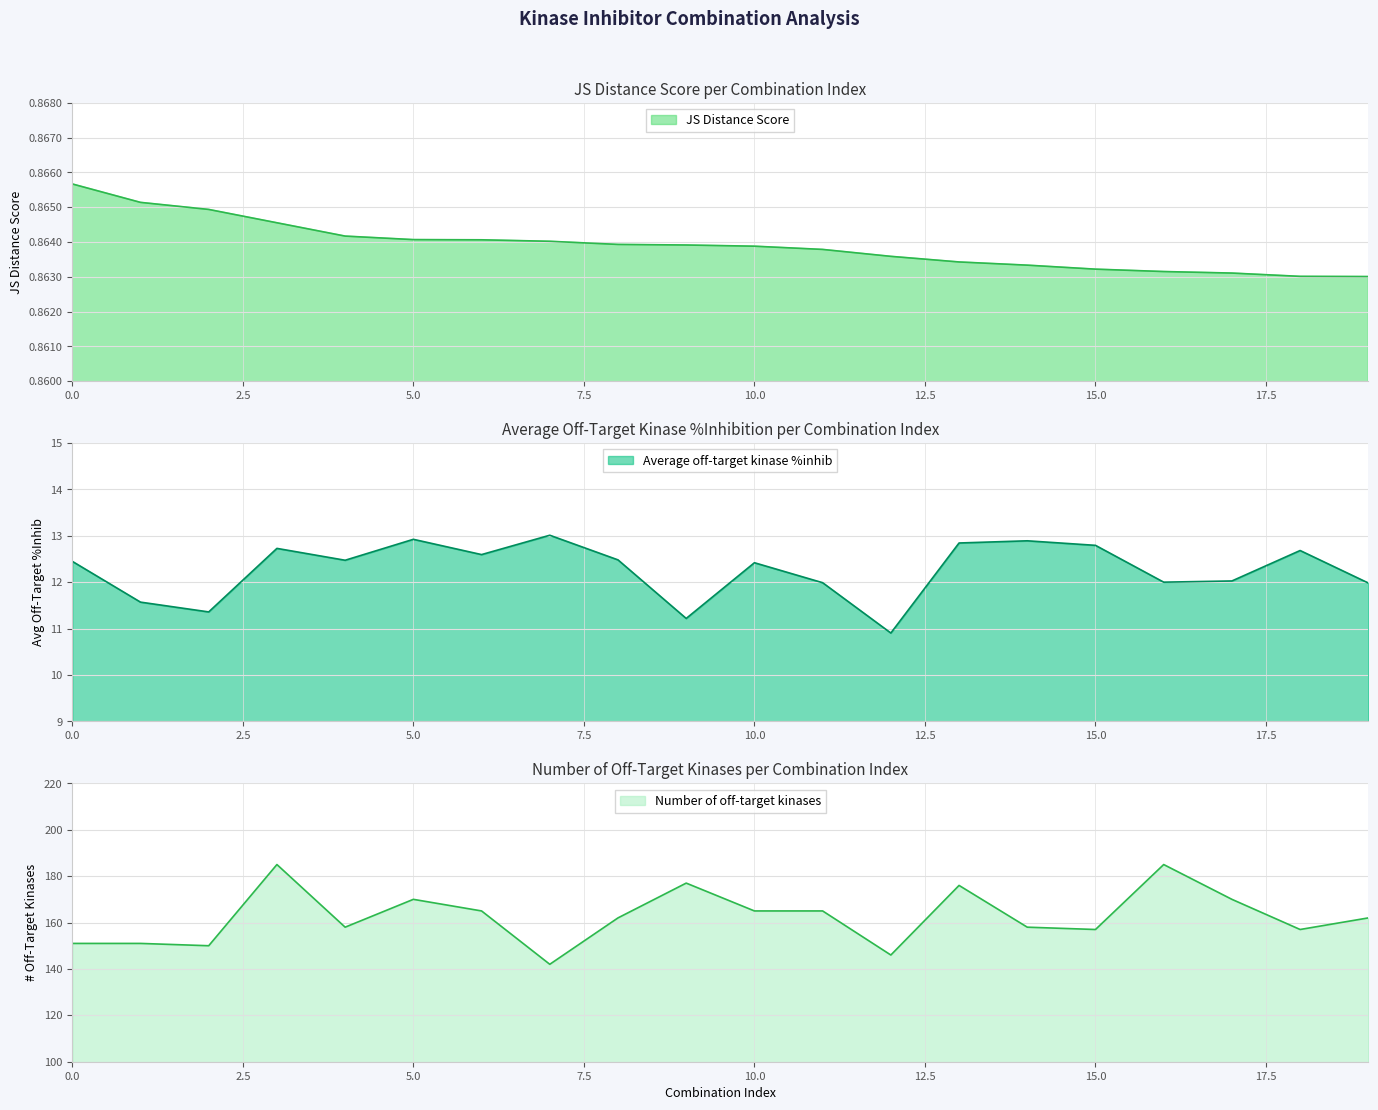

Between 2 and 3, which is larger?

2